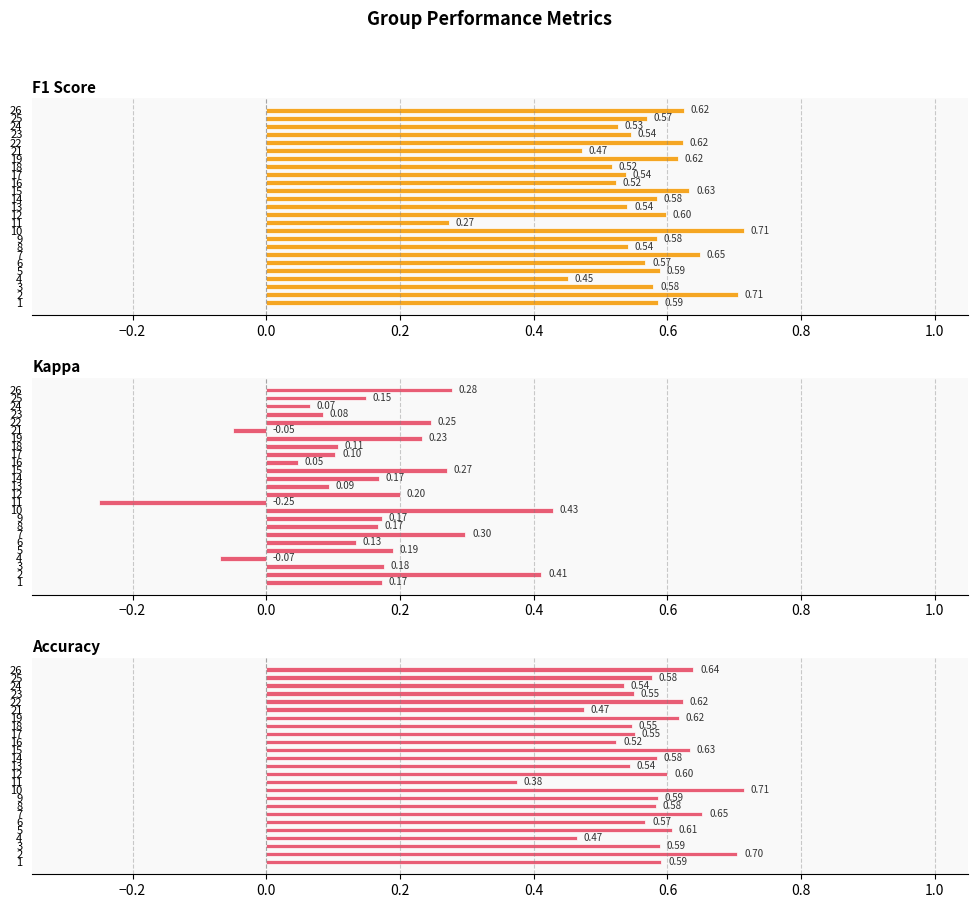

What value does the kappa series have at 22?

0.2